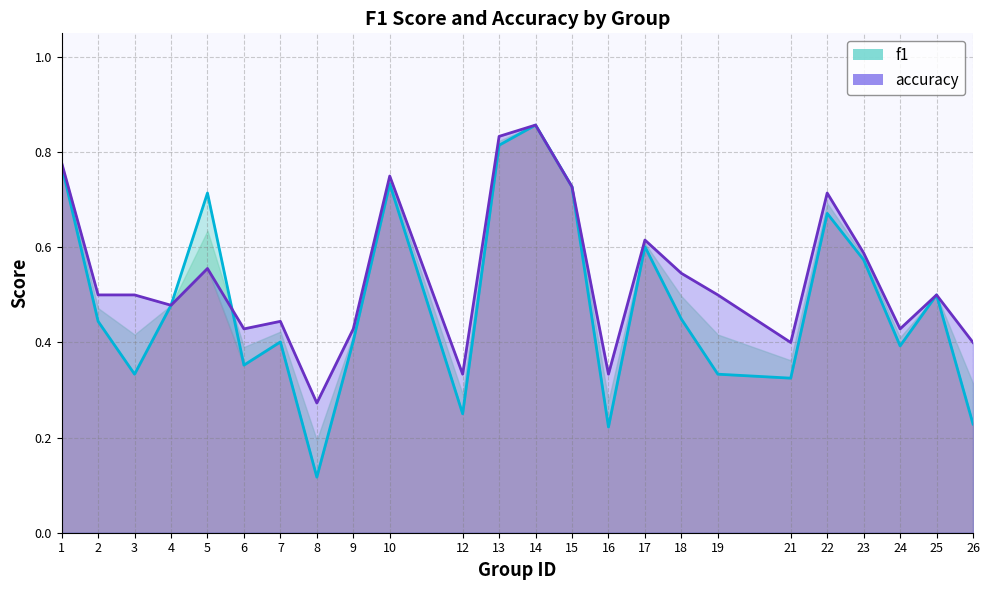

At 2, list the series in order from smallest to largest.

f1, accuracy